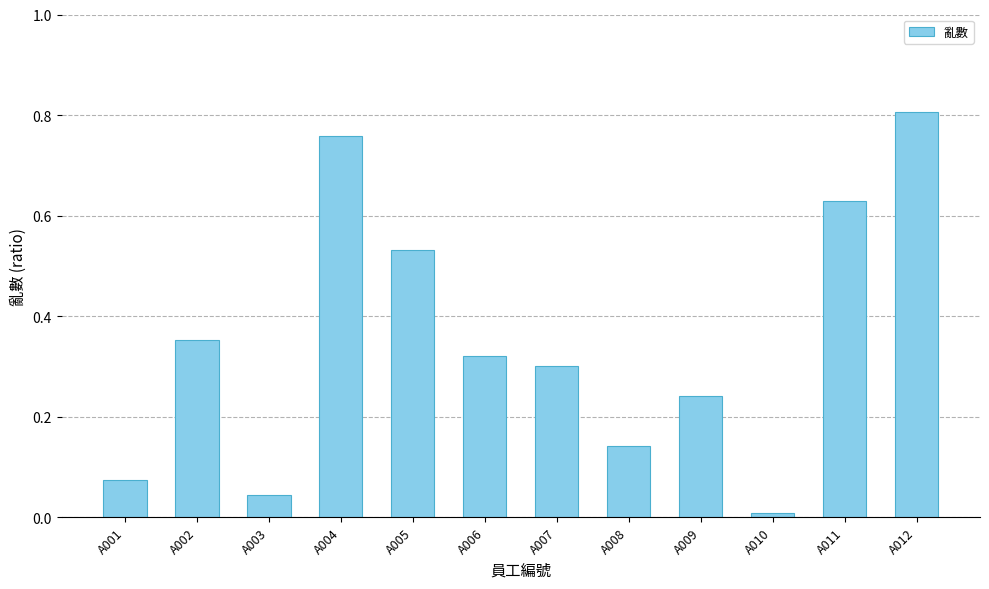

Count the number of categories in the chart.

12